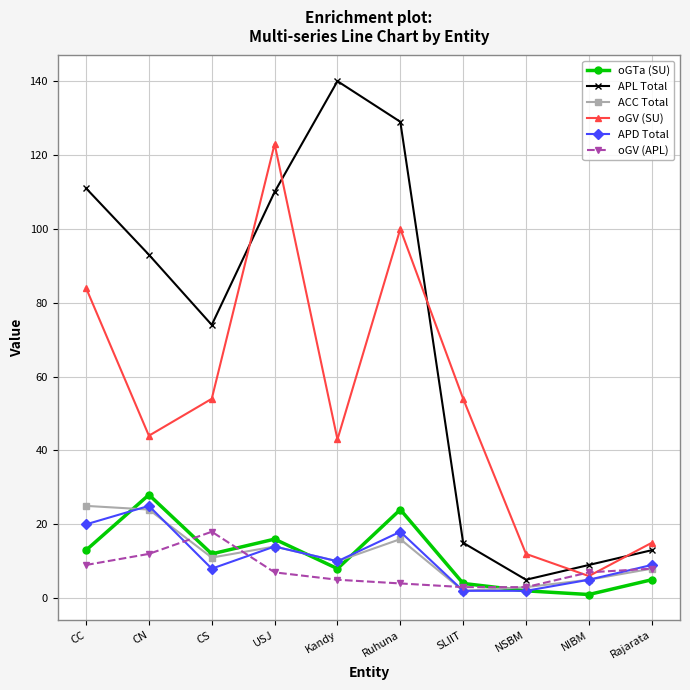

Which category has the highest value across all series?

Kandy